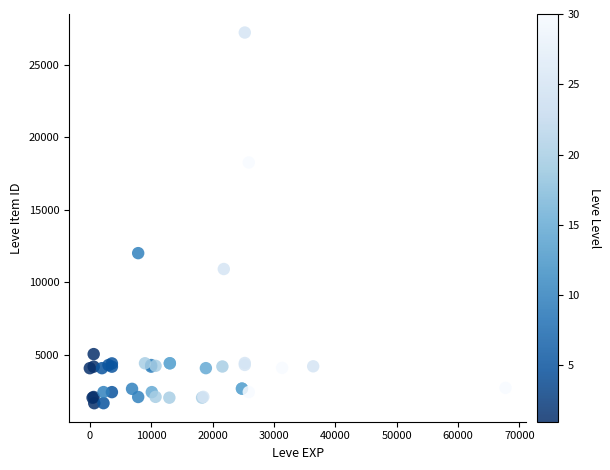

What Y value in the scatter plot is closest to 14448?

12018